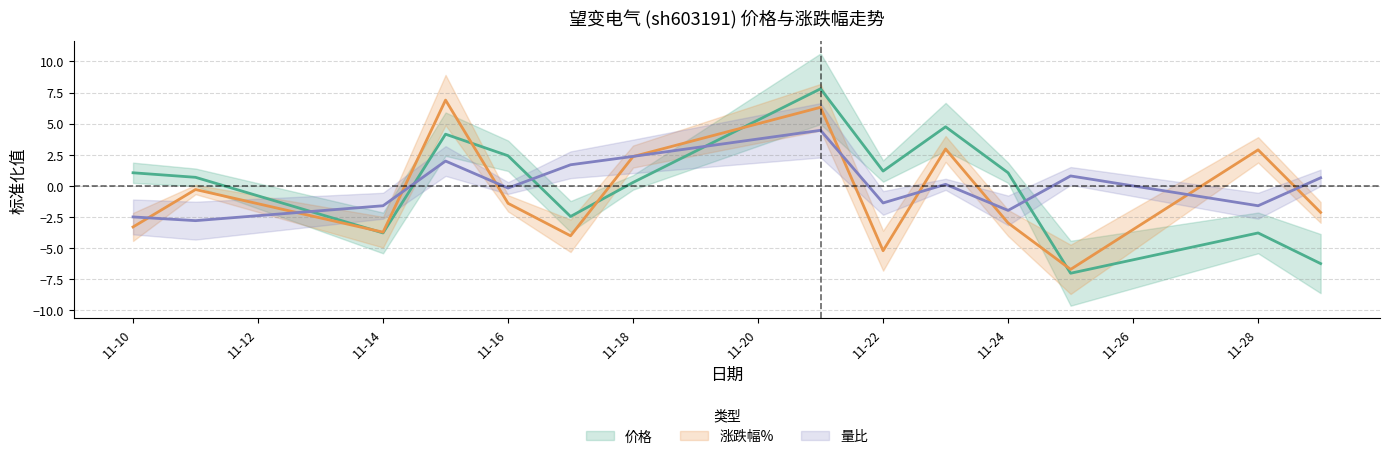

What is the approximate value of 量比 at 2022-11-16?

-0.2